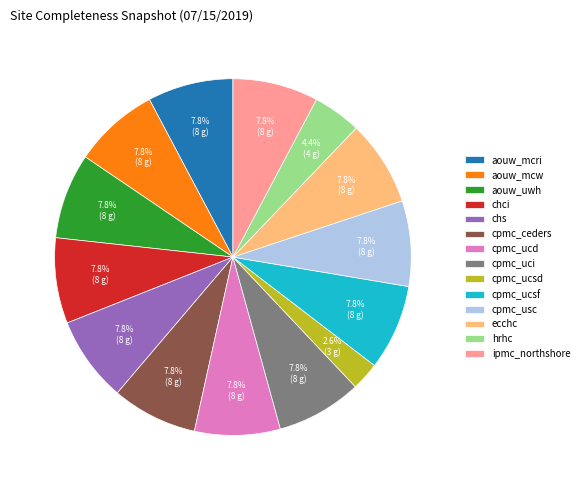

What percentage is the ipmc_northshore slice, to the nearest percent?

8%